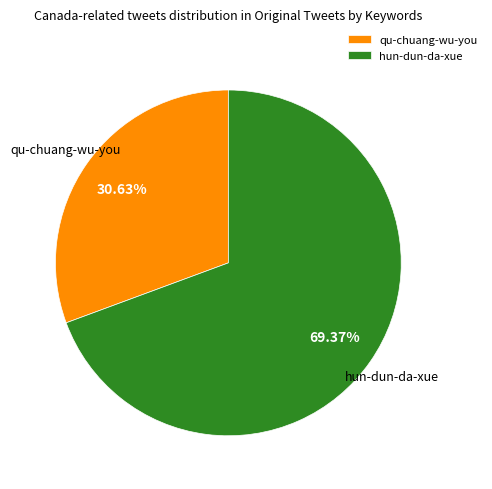

Do qu-chuang-wu-you and hun-dun-da-xue together represent more than half of the pie?

Yes